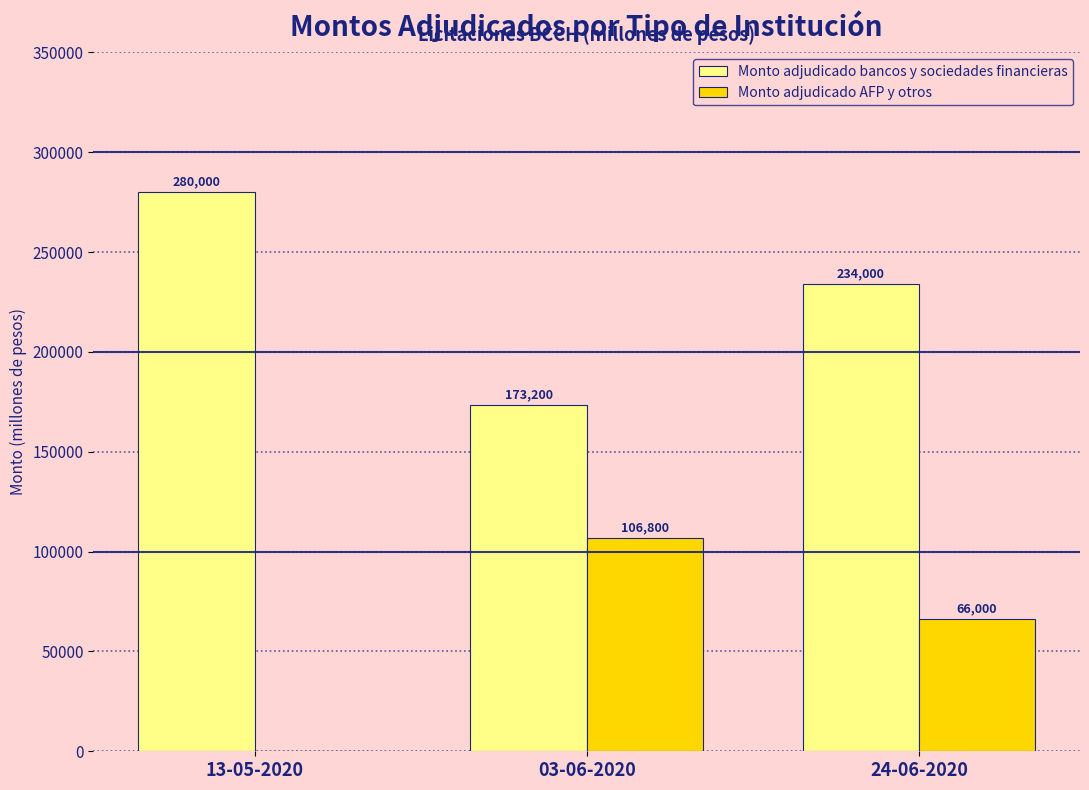

How many categories are shown in the chart?

3